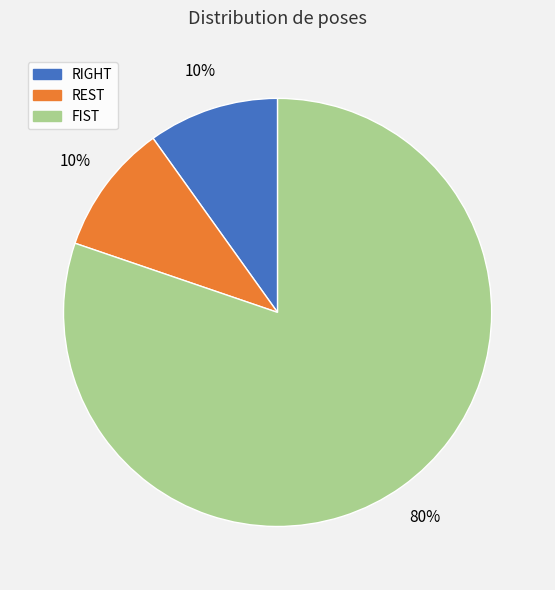

Which slice represents more than half of the pie?

FIST